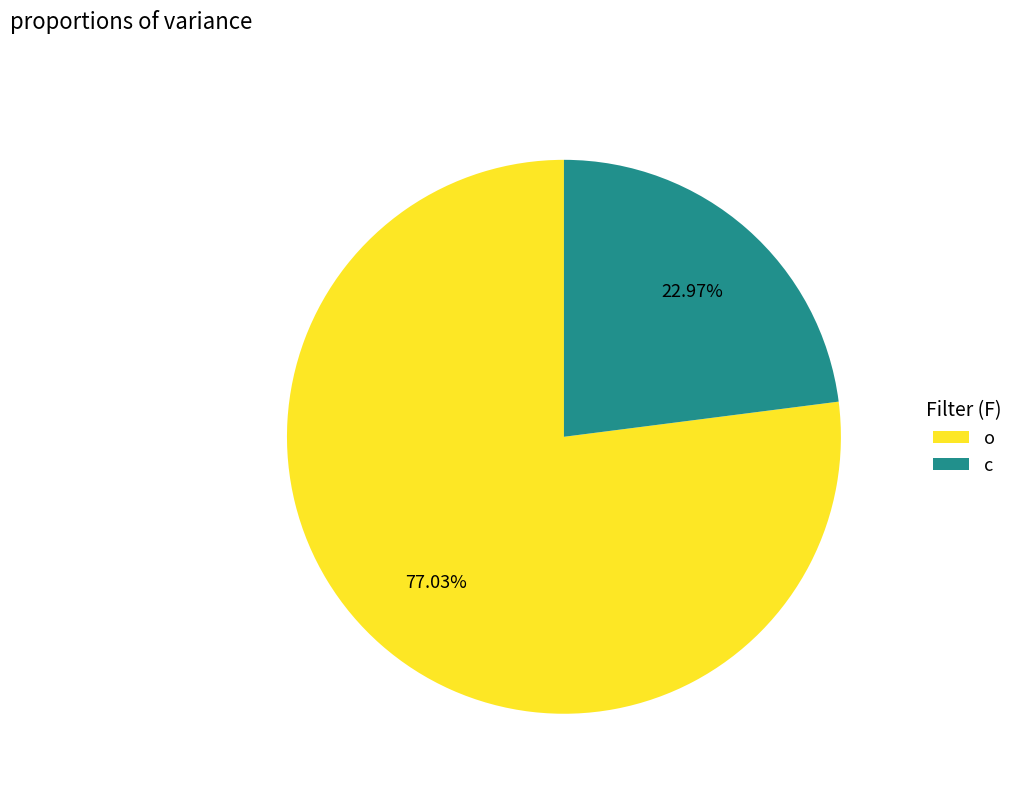

What is the ratio of the value at c to the value at o?

0.3